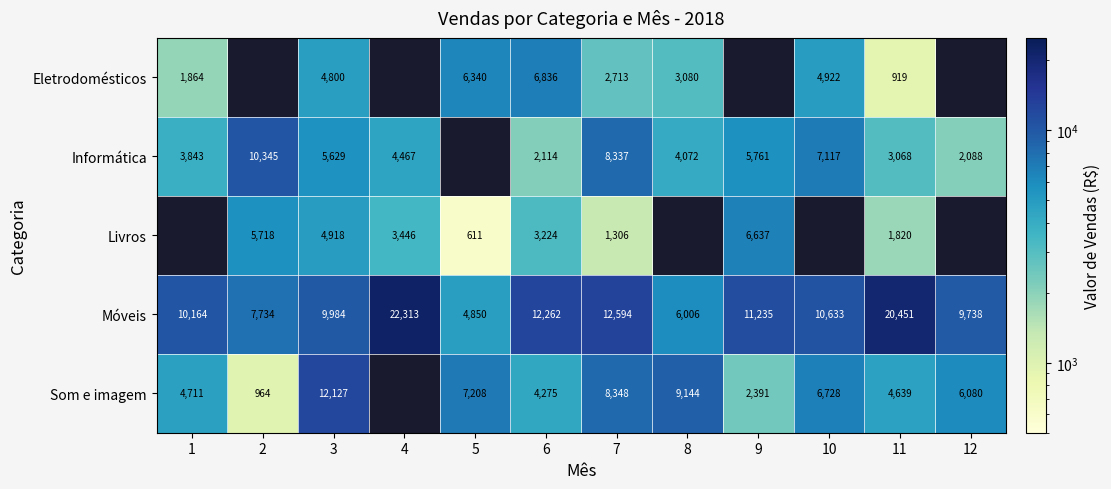

What is the difference between the Som e imagem values at 1 and 6?

436